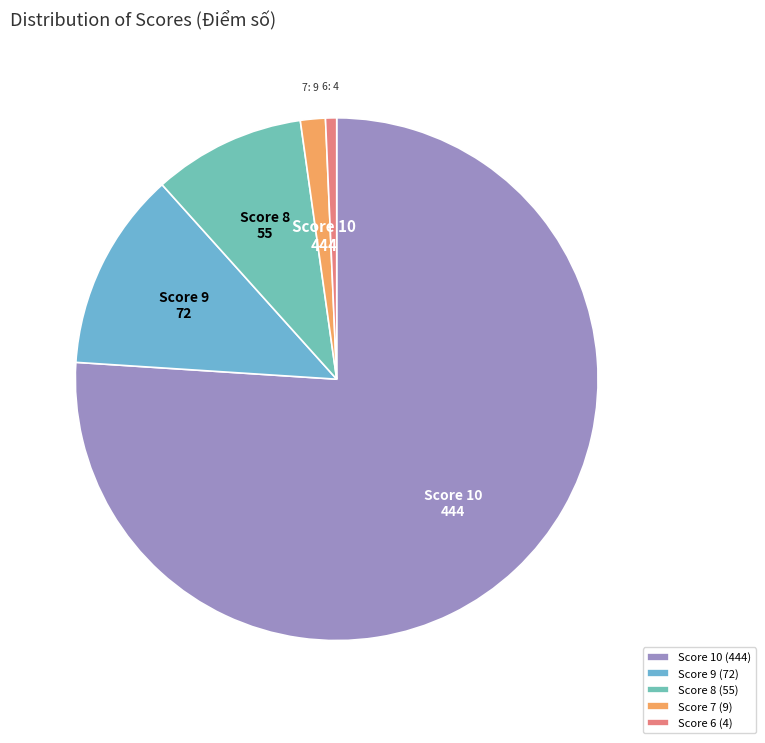

How many segments does this pie chart have?

5